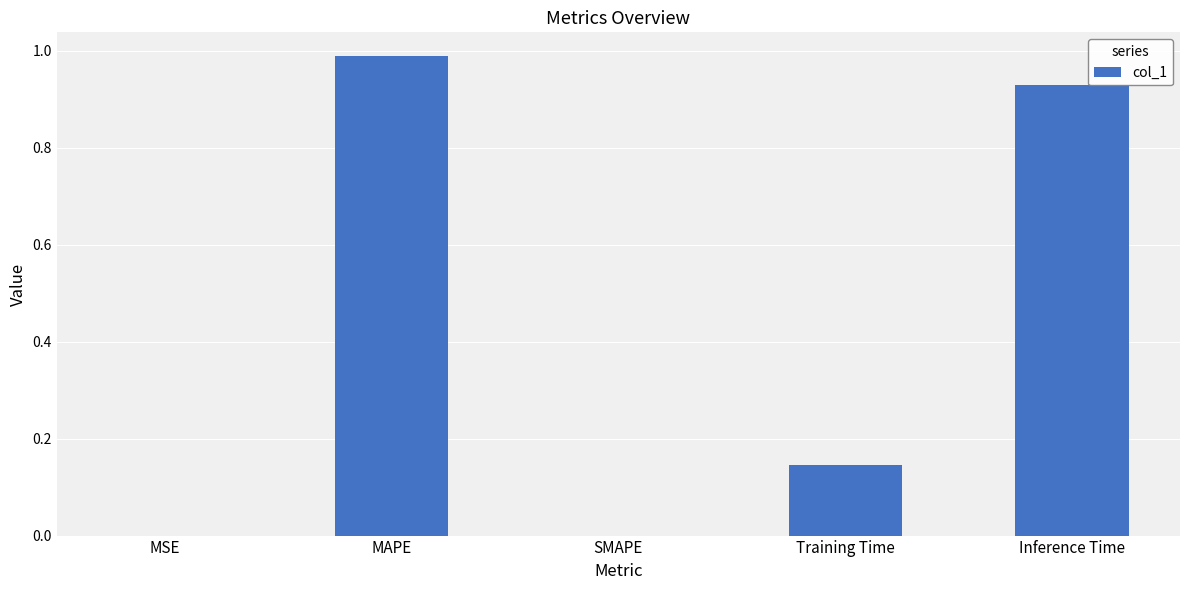

Are the bars horizontal?

No